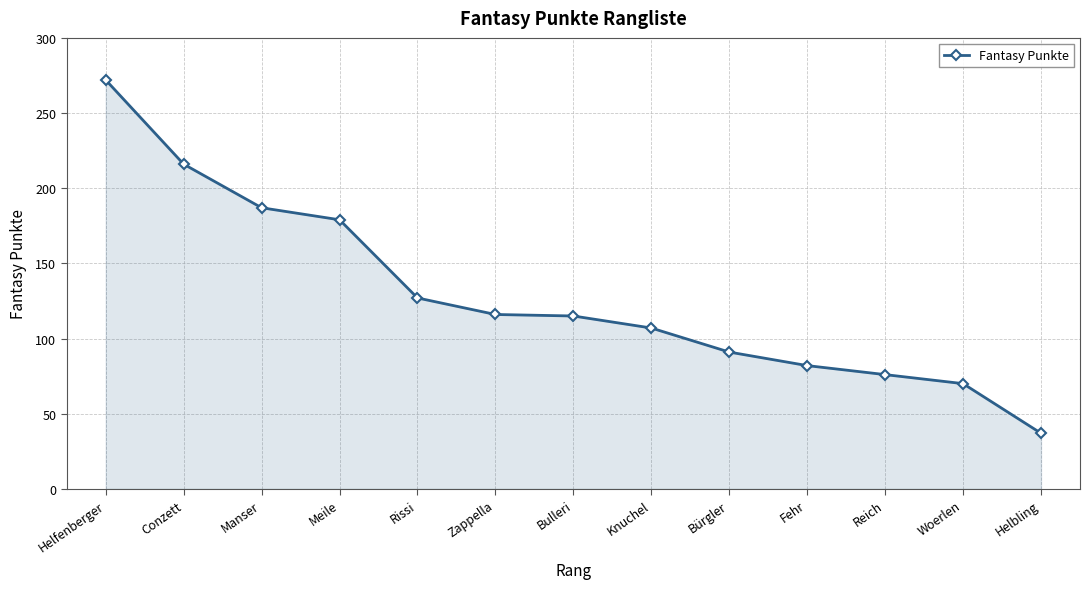

True or false: the data has more than 2 interior local peaks.

False